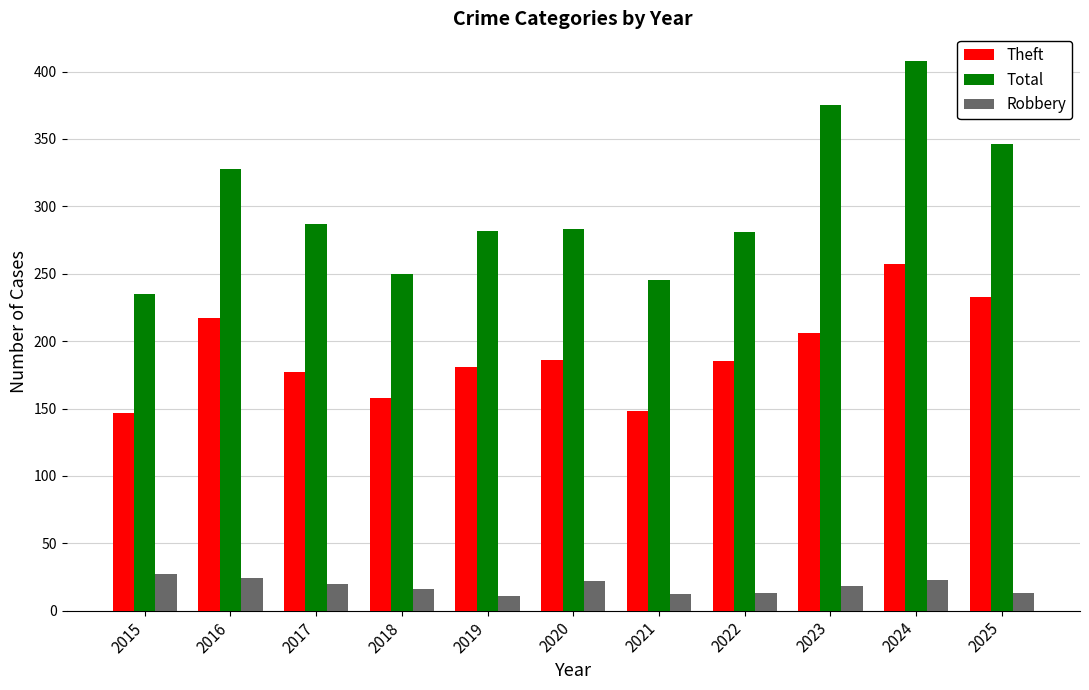

The Robbery series shows 13 at 2022. True or false?

True